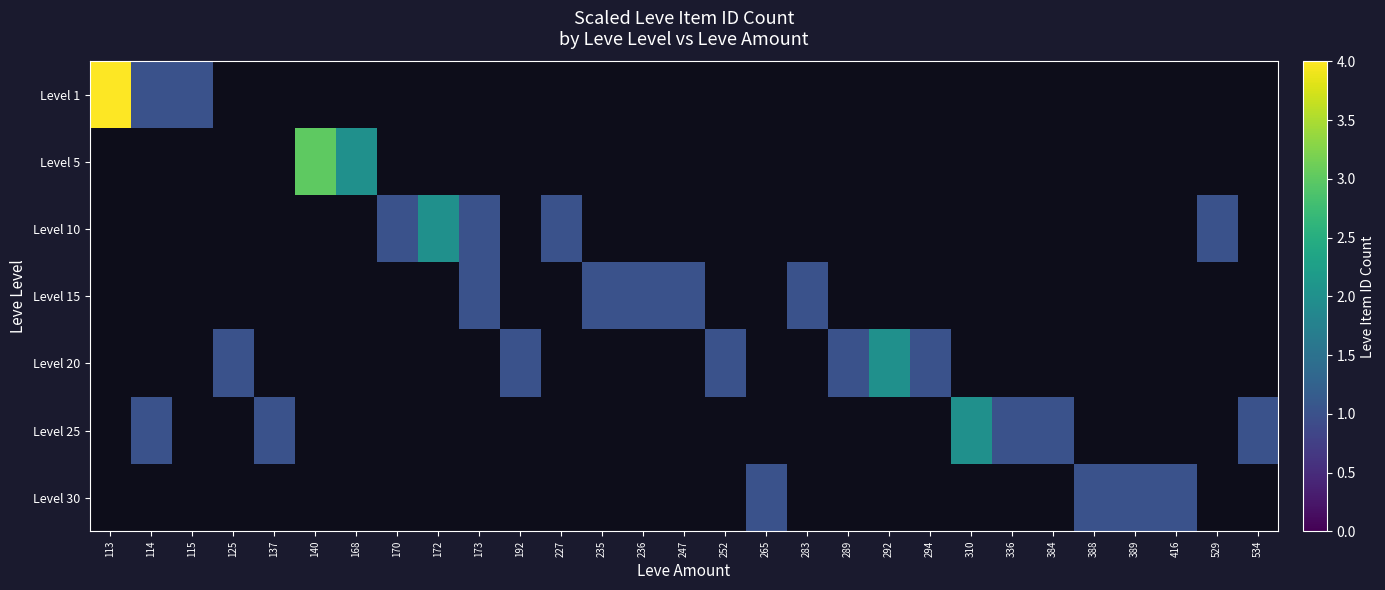

How many data points does each series have?

29